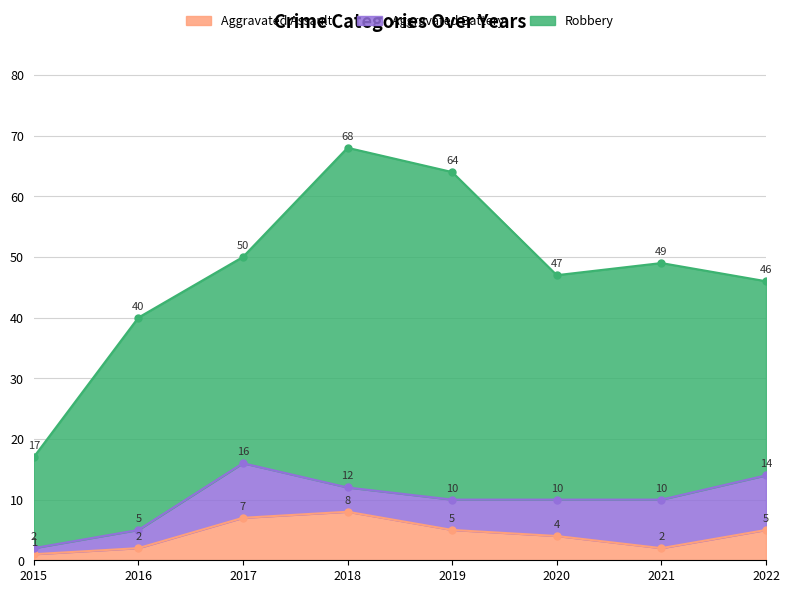

True or false: Aggravated Battery has a value of 4 at 2018.

True